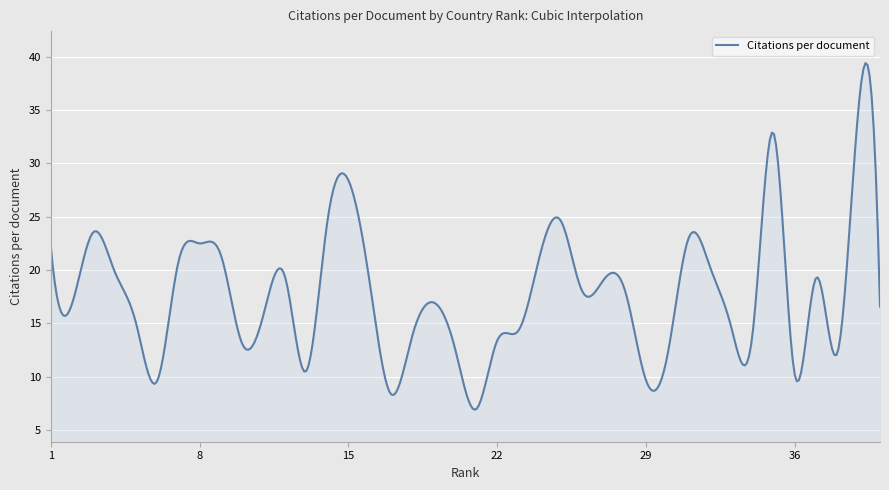

What is the difference between the maximum and minimum values?

32.5